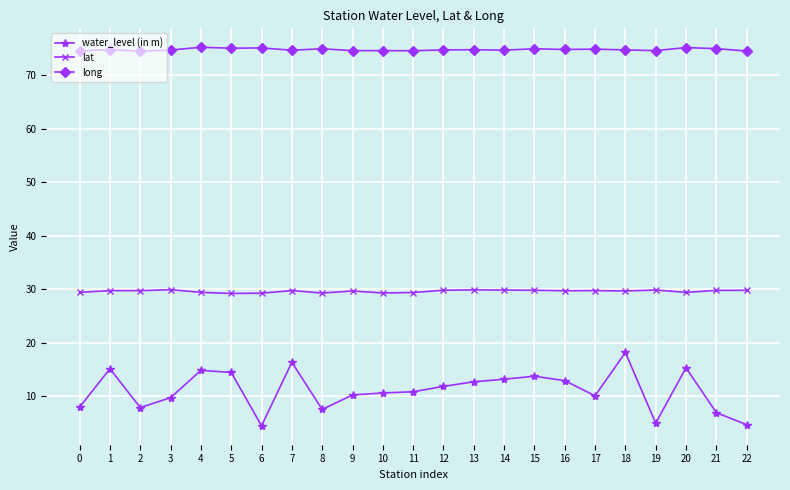

What is the minimum value shown in the chart?

4.5